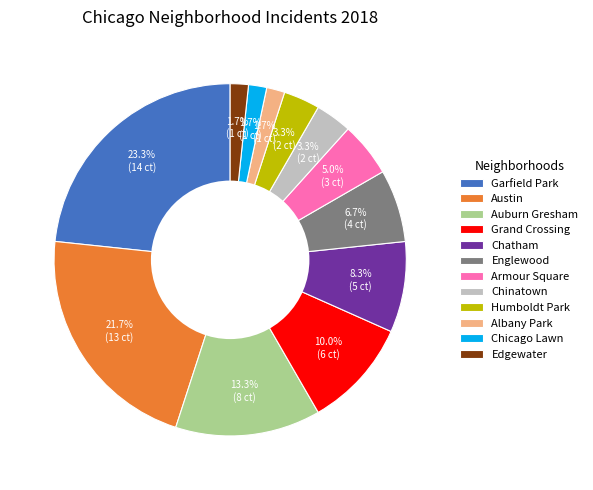

Which has a higher value, Grand Crossing or Albany Park?

Grand Crossing